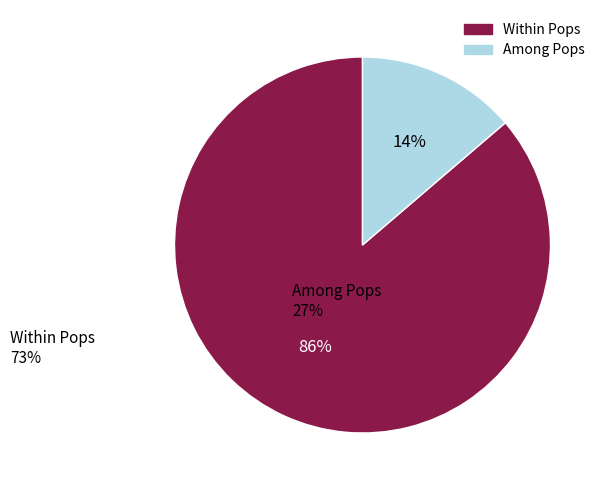

Does any single category account for the majority?

Yes